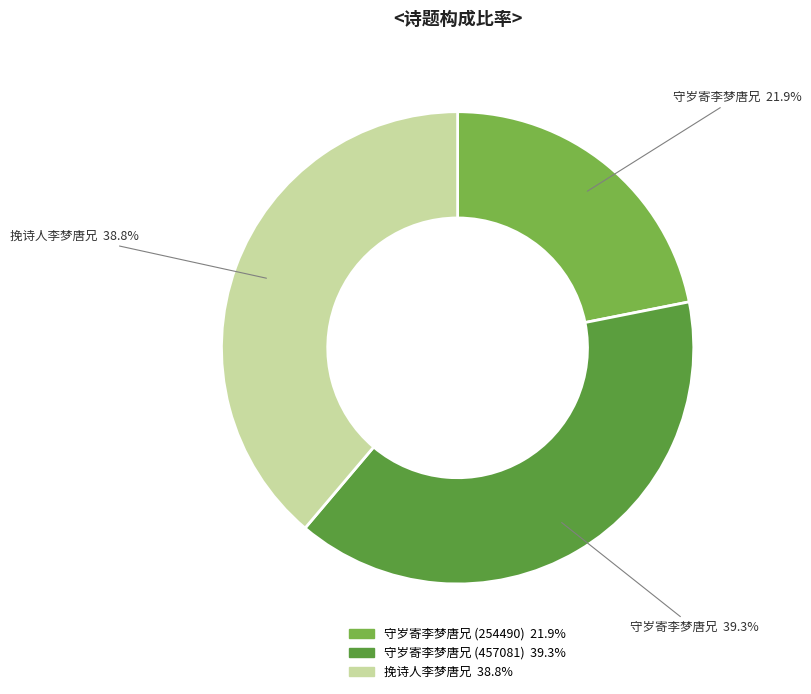

To the nearest percent, what is the average slice percentage?

33%